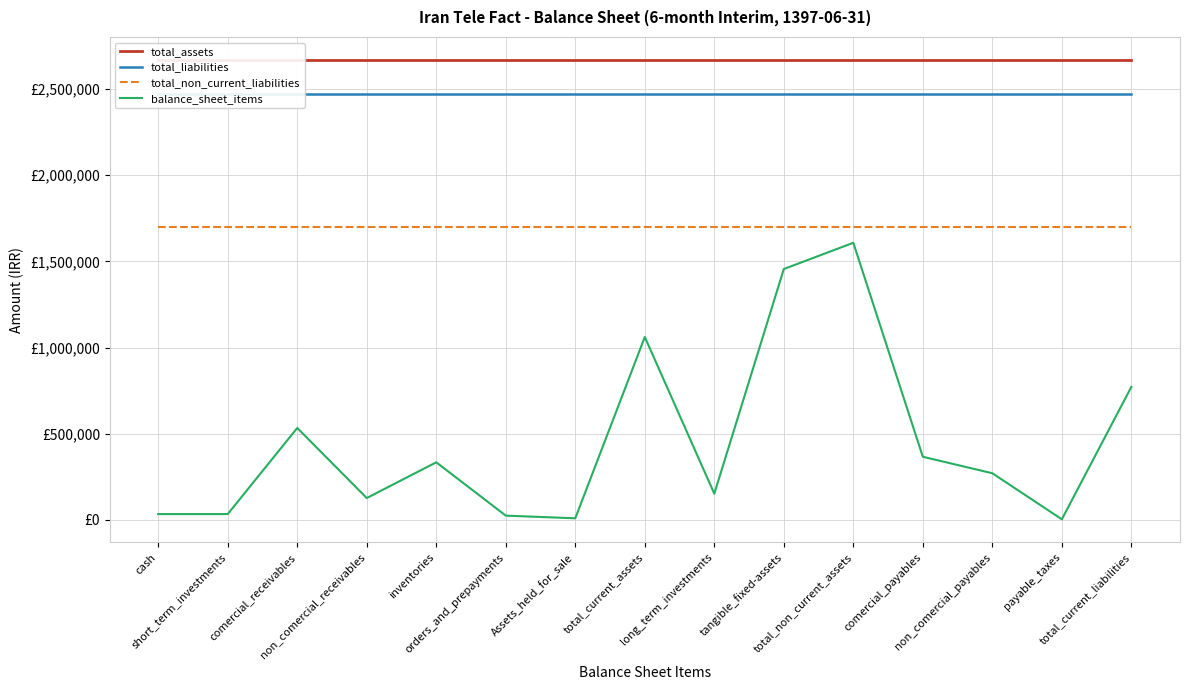

True or false: total_assets and total_non_current_liabilities intersect in this chart.

False